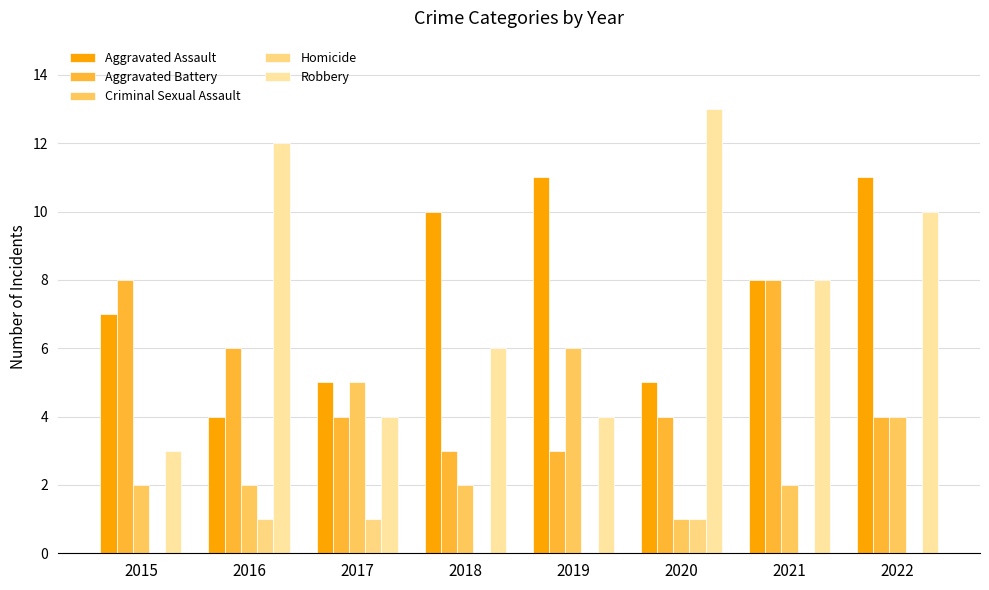

Which category has the highest value in the Aggravated Assault series?

2019